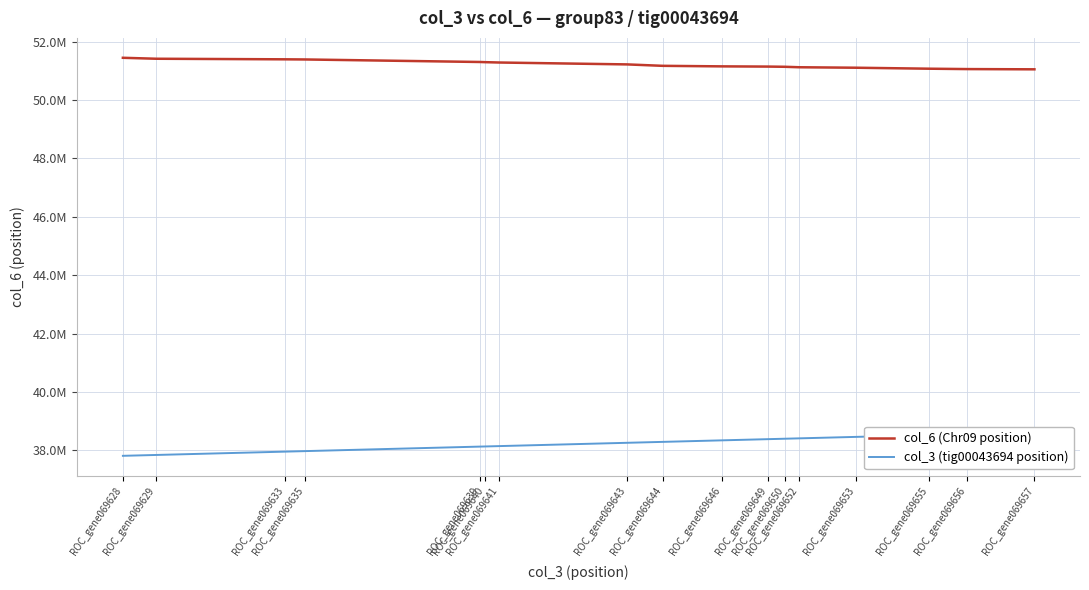

True or false: col_3 (tig00043694 position) and col_6 (Chr09 position) intersect in this chart.

False